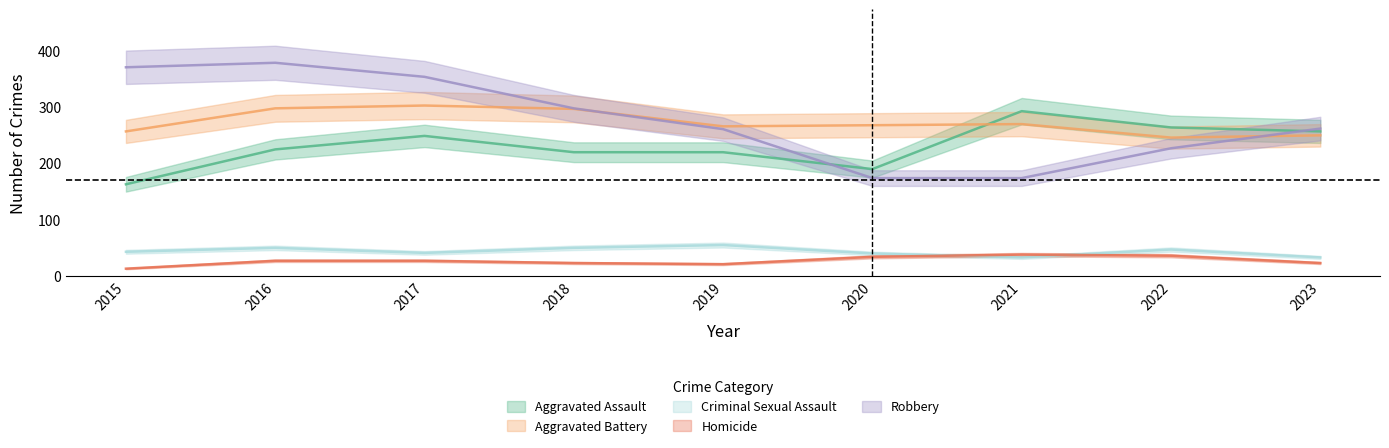

Is the value of Homicide at 2021 greater than the value of Robbery at 2022?

No